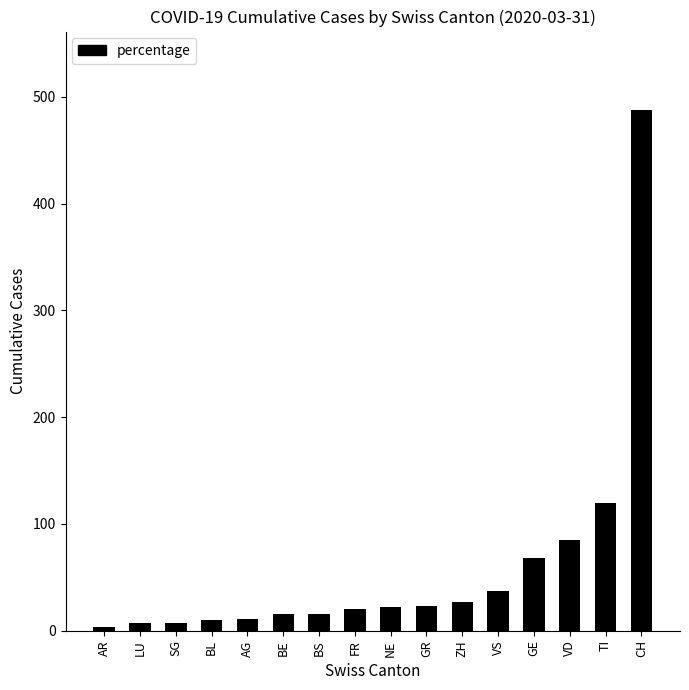

Where is the data nearest to the value 245?

TI